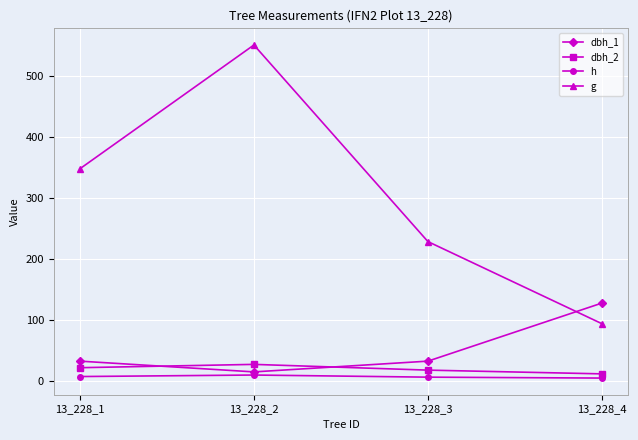

At how many categories does at least one series exceed 511?

1